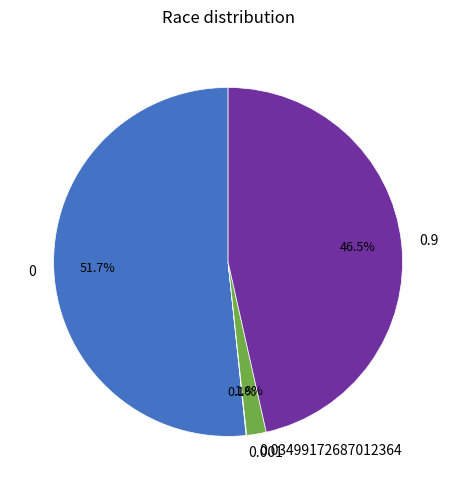

Does 0.9 represent more than half of the total?

No